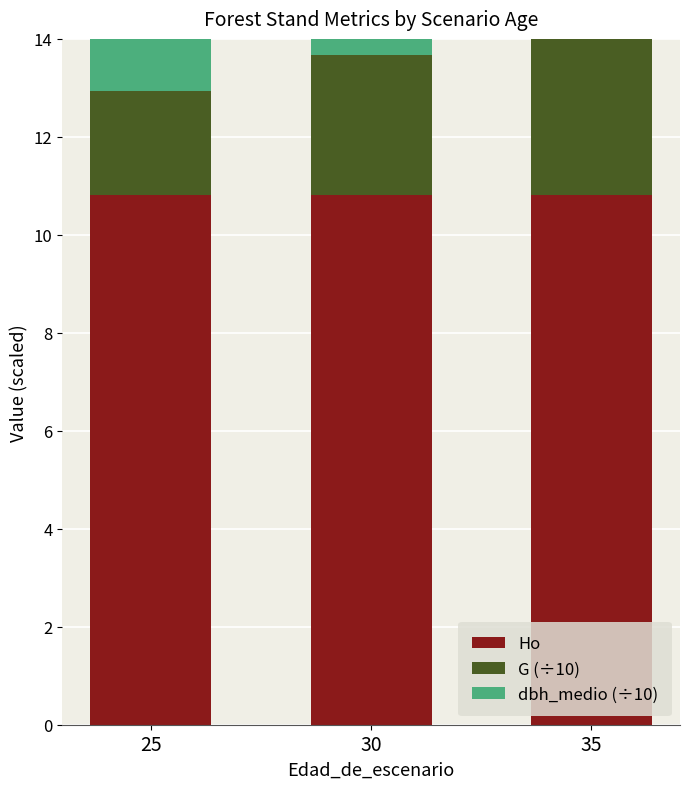

List the labels in order of Ho value, smallest first.

25, 30, 35